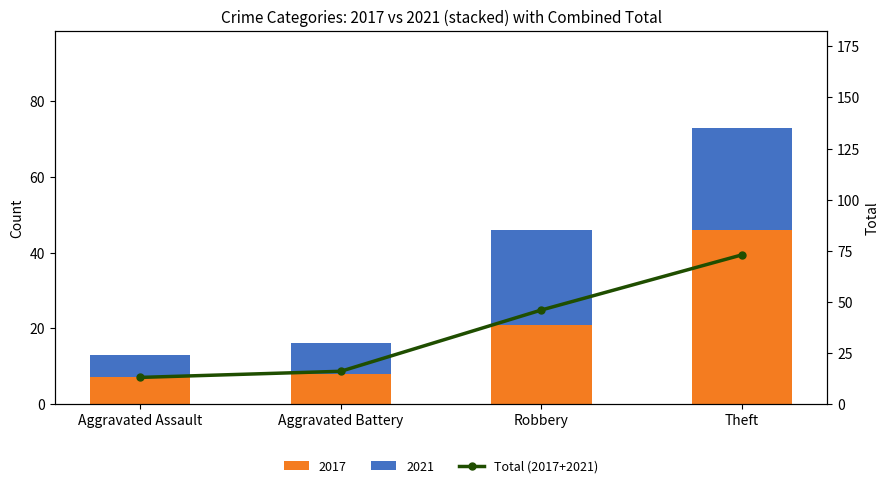

The value at Robbery is 46. True or false?

True